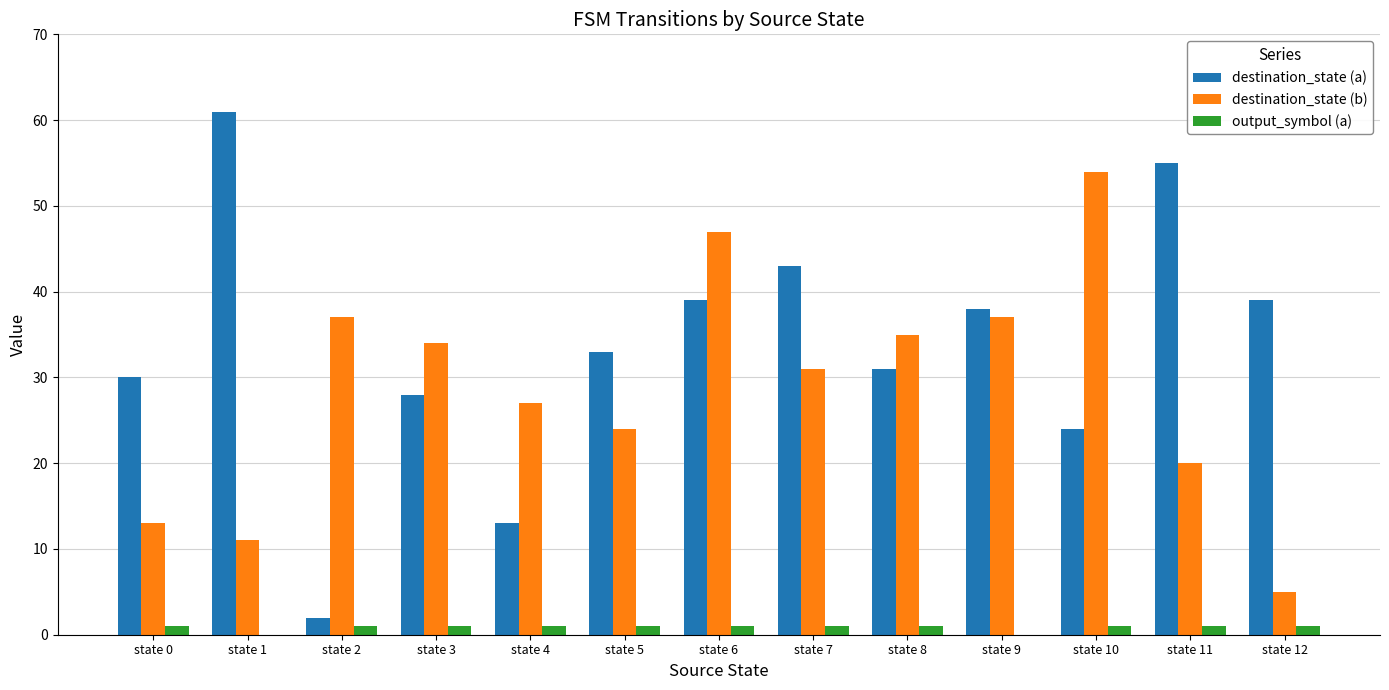

What are all the series names shown in the legend?

destination_state (a), destination_state (b), output_symbol (a)